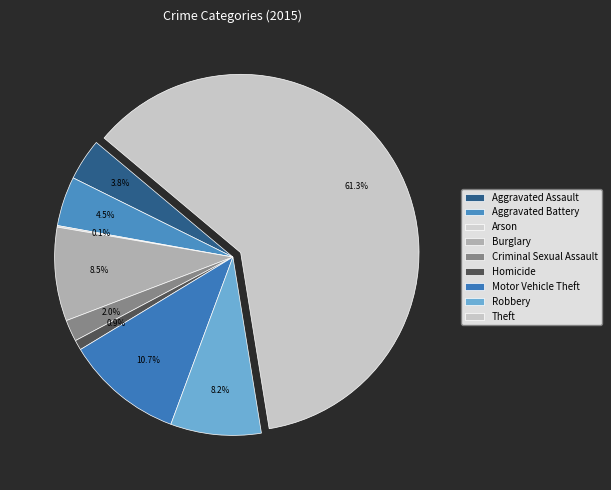

What is the smallest slice in the pie chart?

Arson